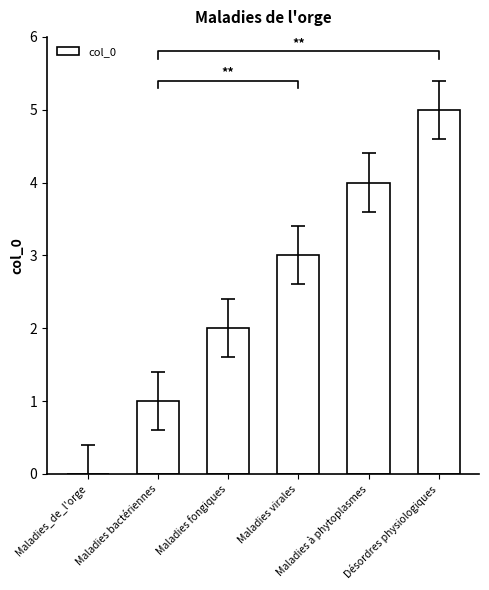

What is the difference between the maximum and minimum values?

5